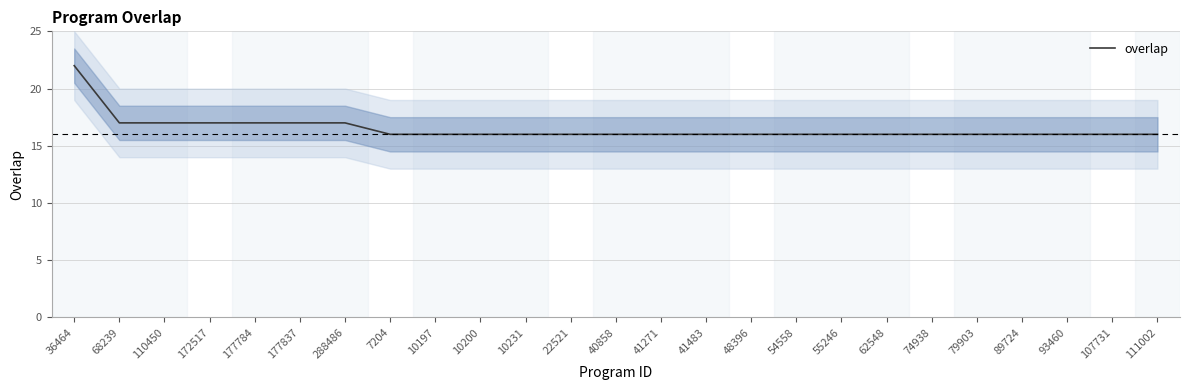

True or false: the data has more than 0 interior local peaks.

False